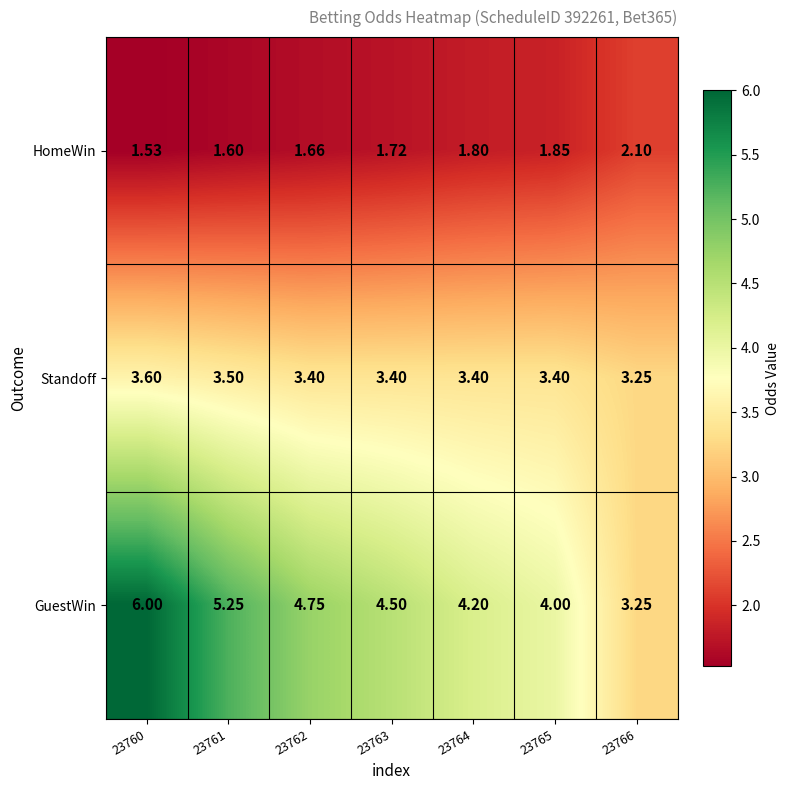

List the series in order of their overall mean, lowest first.

HomeWin, Standoff, GuestWin